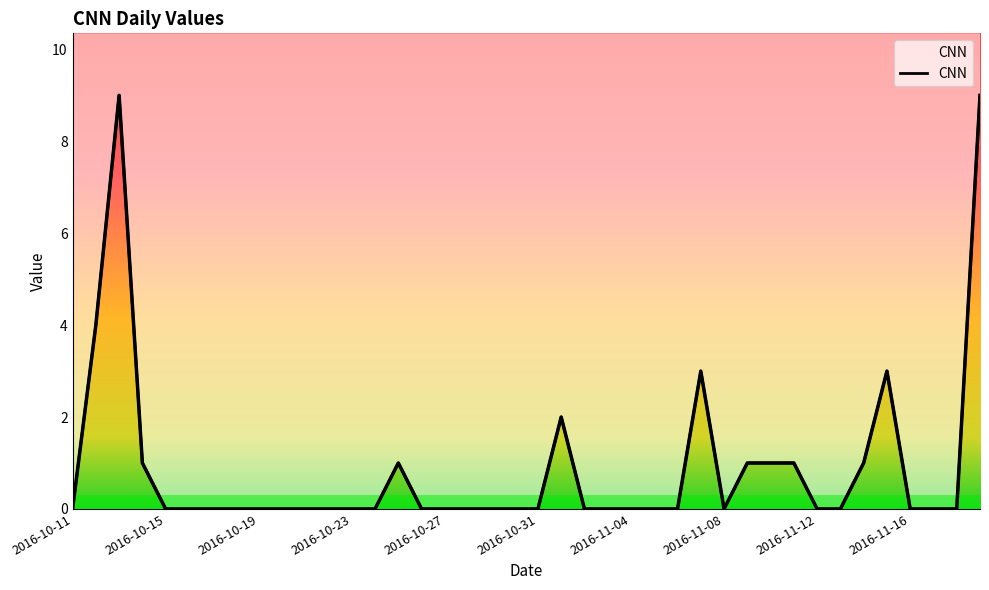

Which category has the lowest value across all series?

2016-10-11